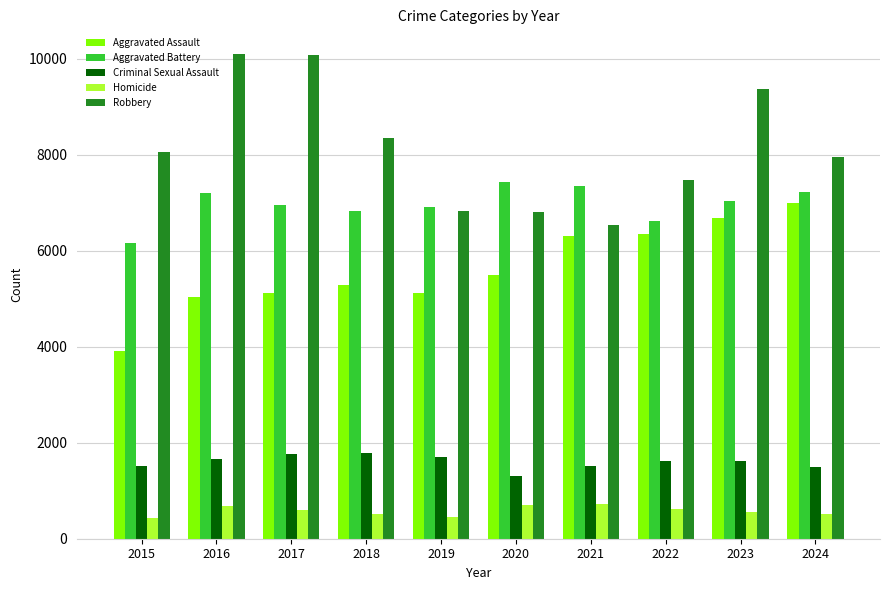

At which category is the sum across all series the highest?

2023